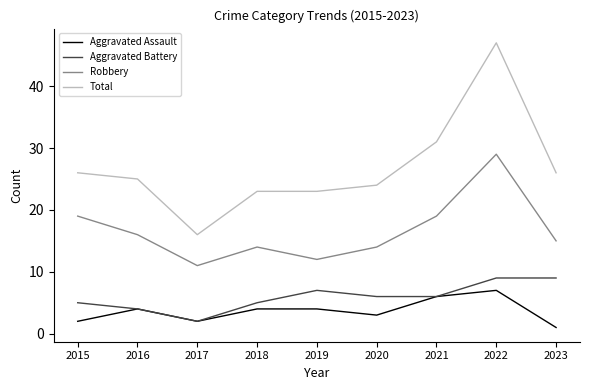

How many lines are shown in the chart?

4